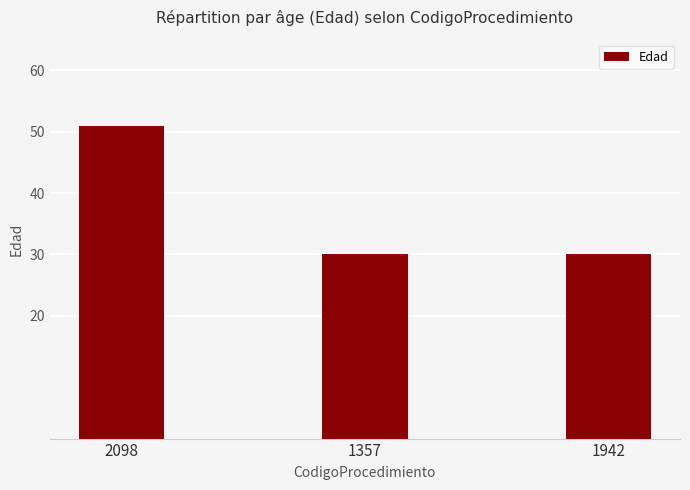

What is the difference between the maximum and minimum values?

21